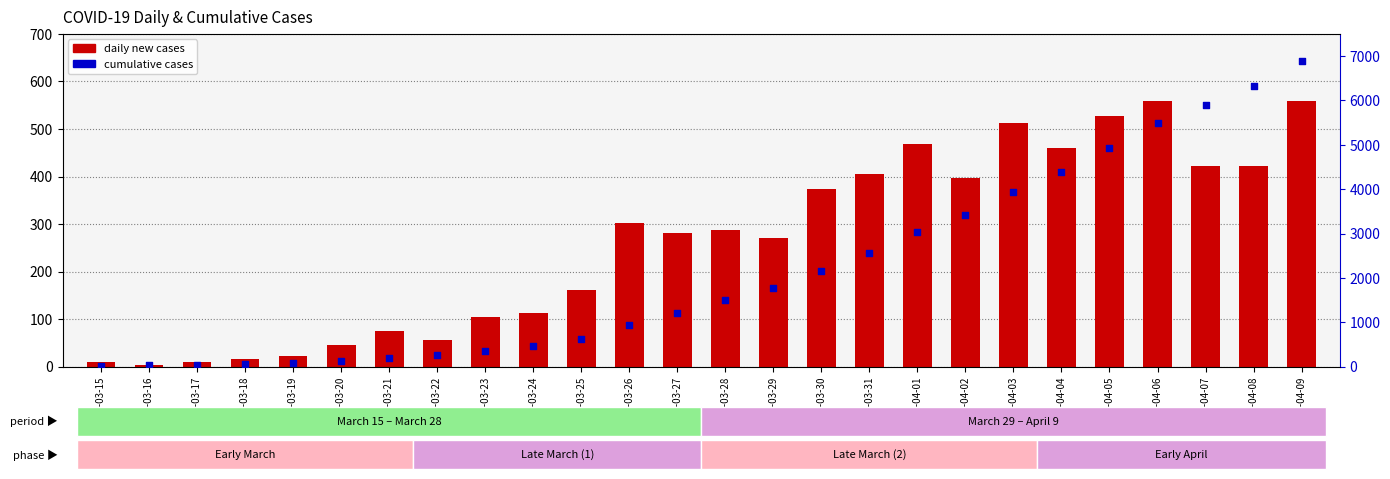

Is the value of cumulative cases at 2020-03-17 greater than the value of daily new cases at 2020-03-21?

No